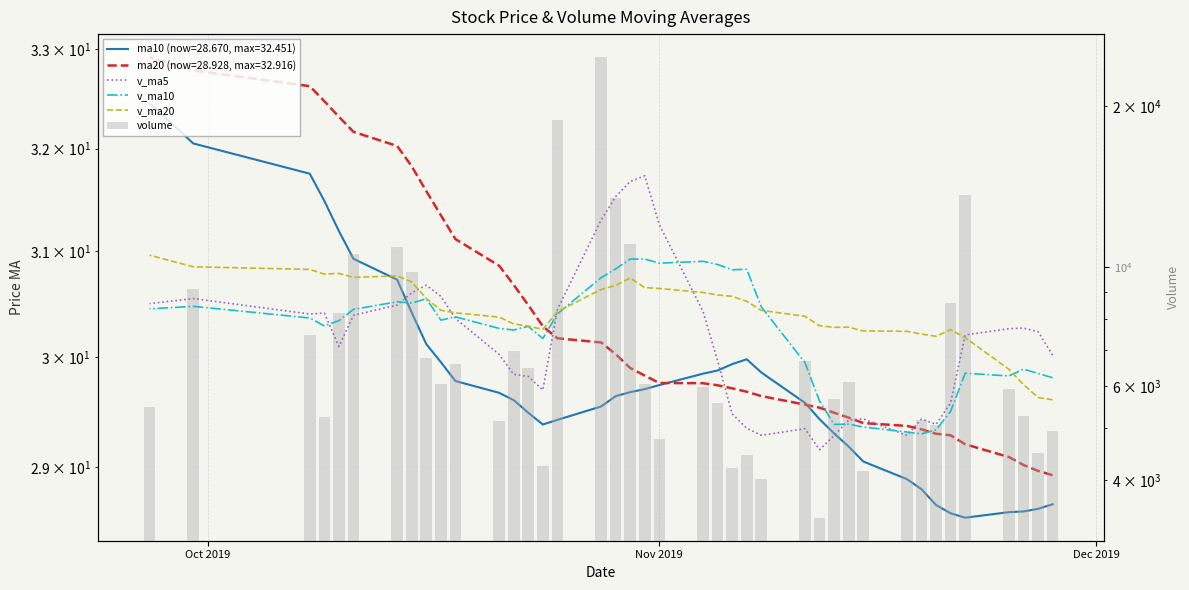

What is the value of the v_ma5 bar at the 22nd from the left?

14461.7